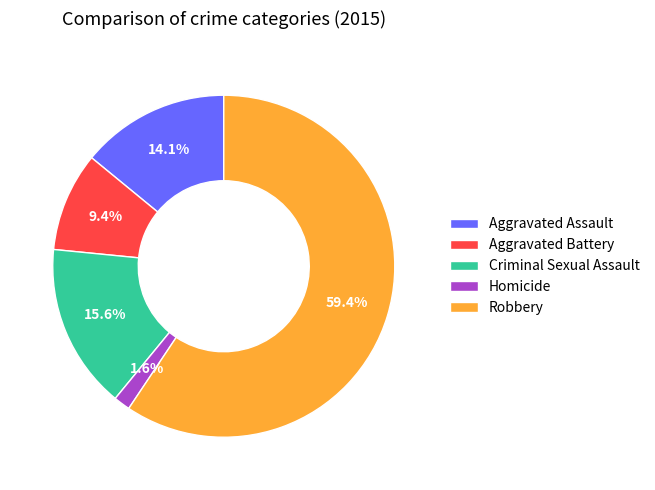

To the nearest percent, what percentage of the pie is Aggravated Battery?

9%